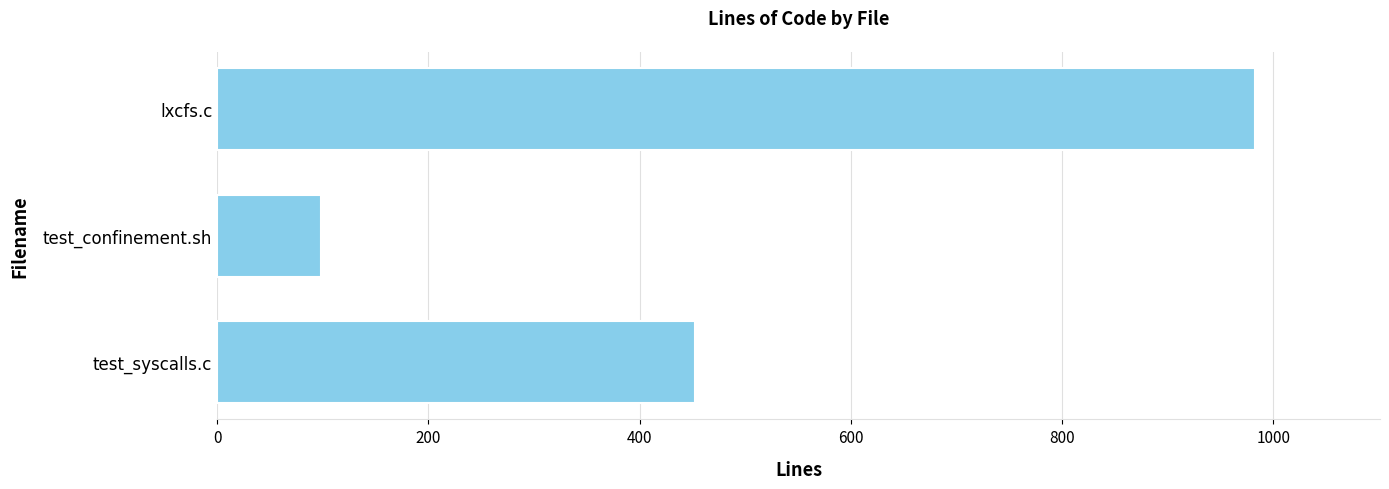

How many bars are there in total?

3